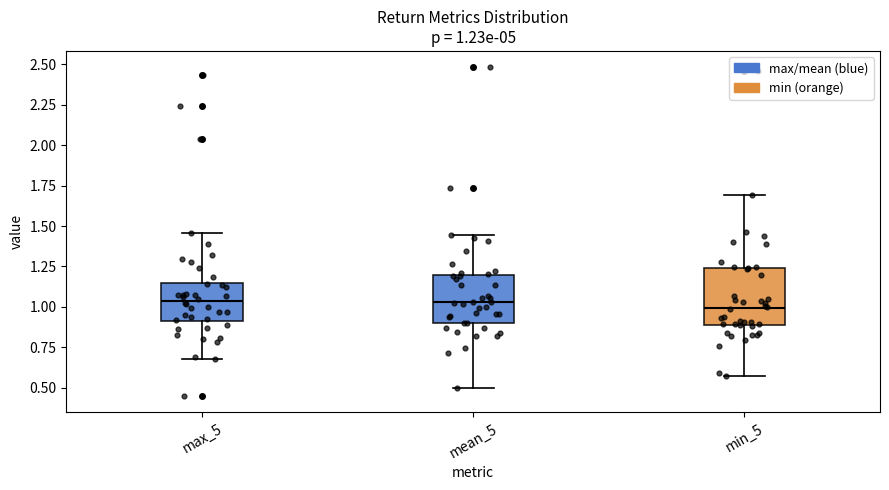

Which box is the tallest, from its lower edge to its upper edge?

min_5